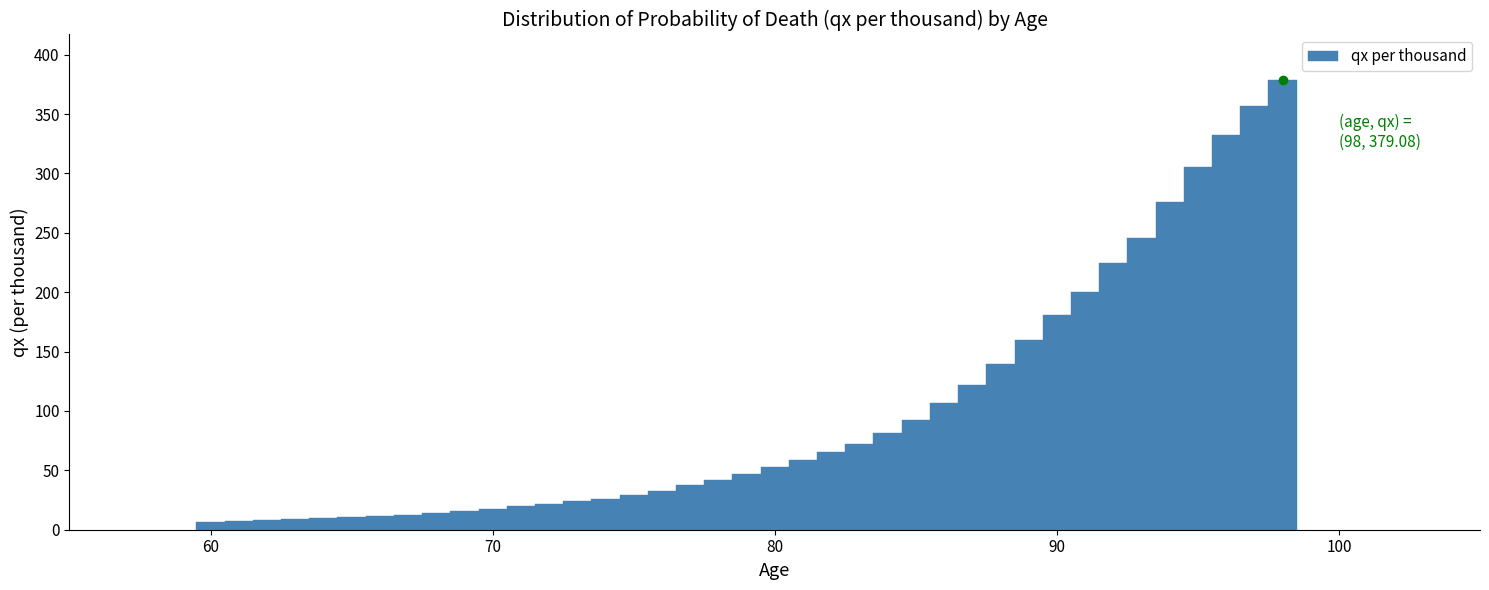

Around what value on the x-axis is the tallest bar? Give the approximate position of its centre, as read against the axis.

98